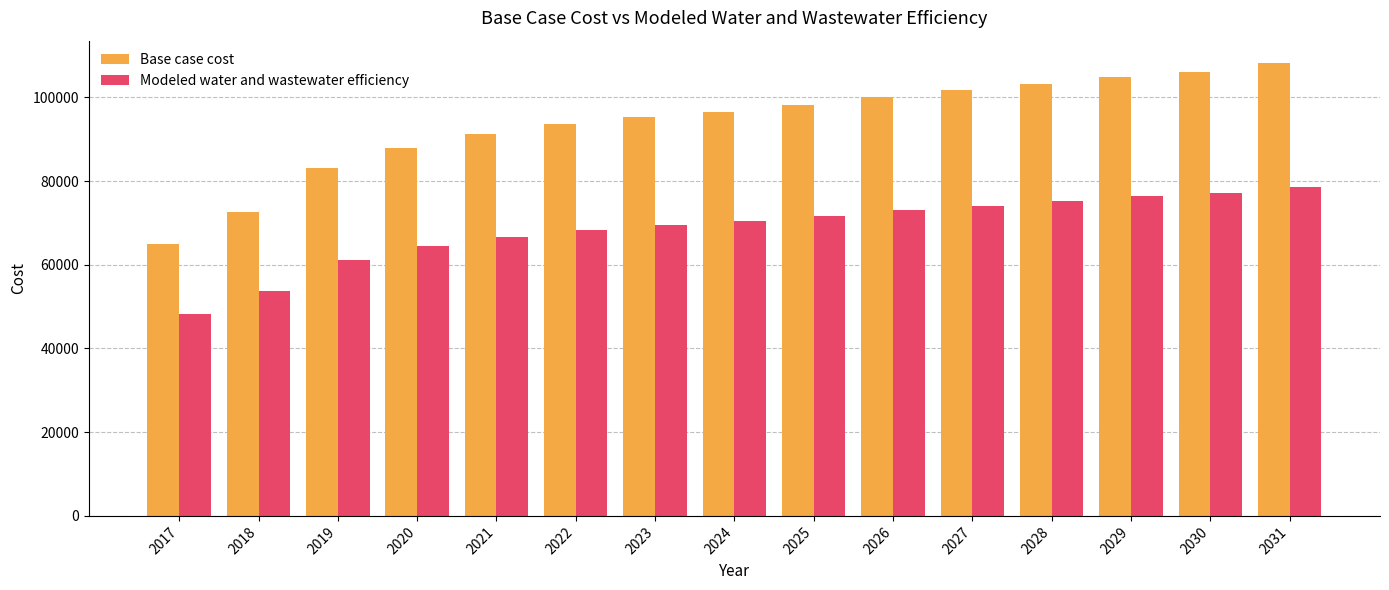

What is the total value across all series at 2025?

169915.4